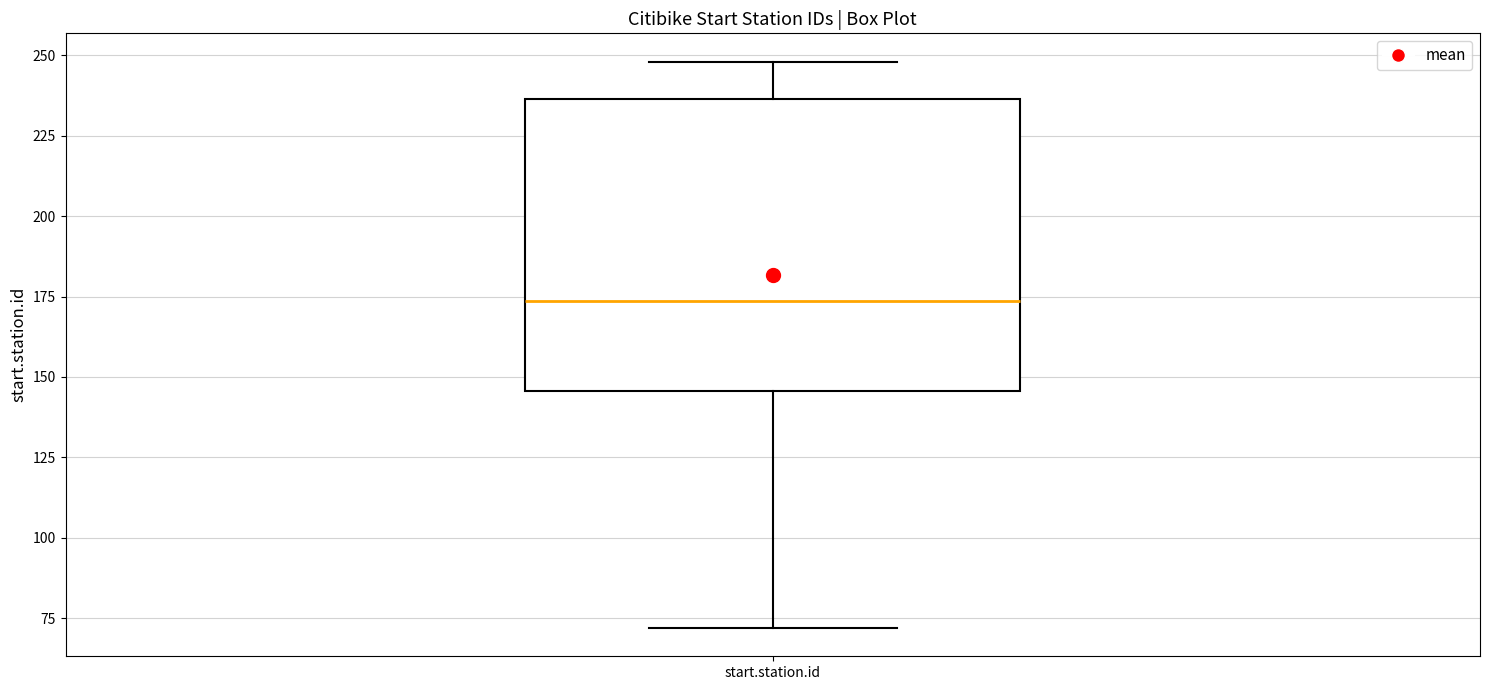

Where does the median line of the box for start.station.id sit on the y-axis? The values are not printed on the chart, so give them approximately, as read against the axis.

175